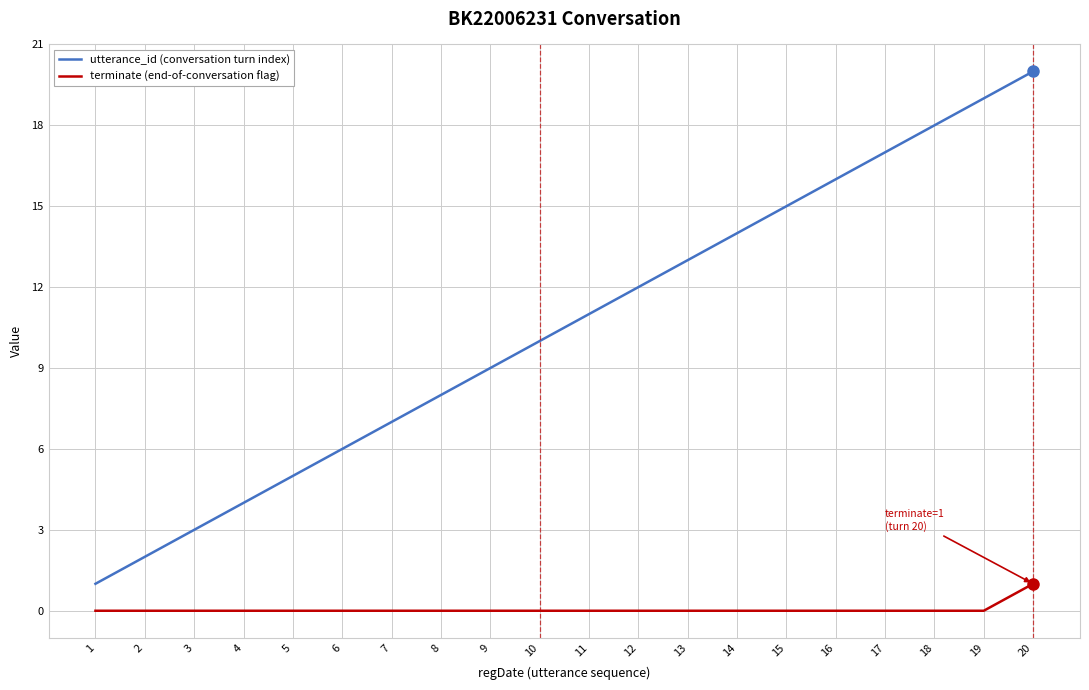

Which series changed the most between 1 and 2?

utterance_id (conversation turn index)